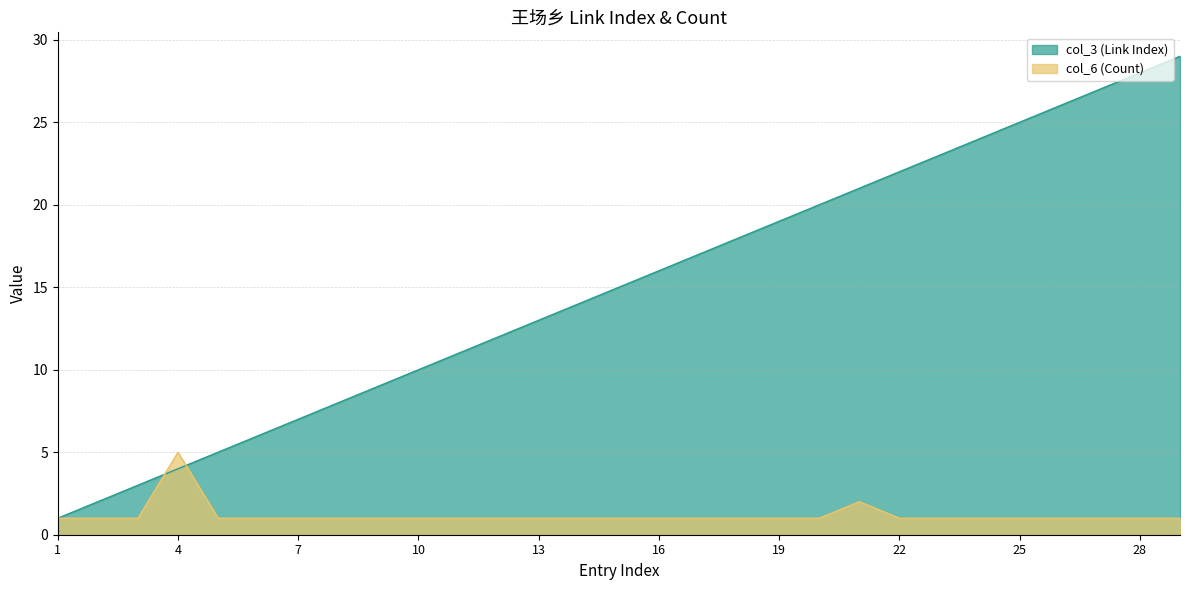

At how many categories does at least one series exceed 1?

28